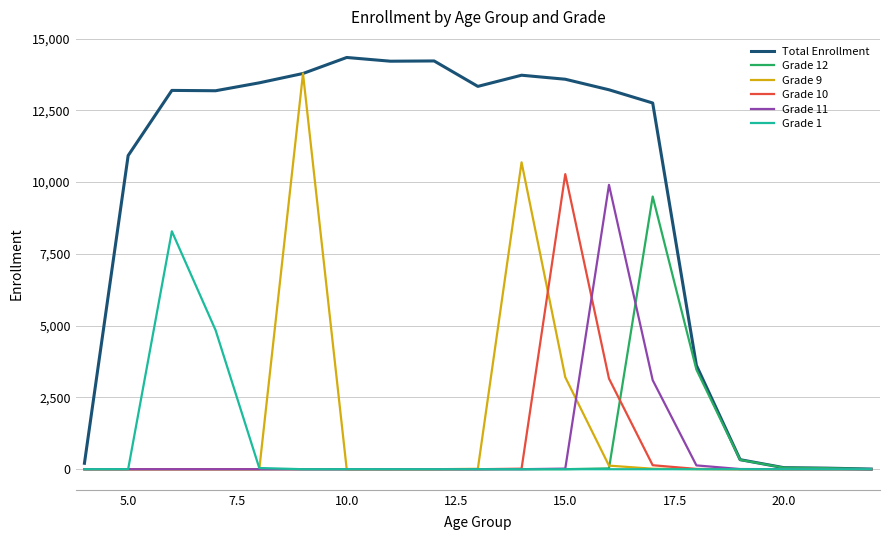

Which series has the largest total across all categories?

Total Enrollment